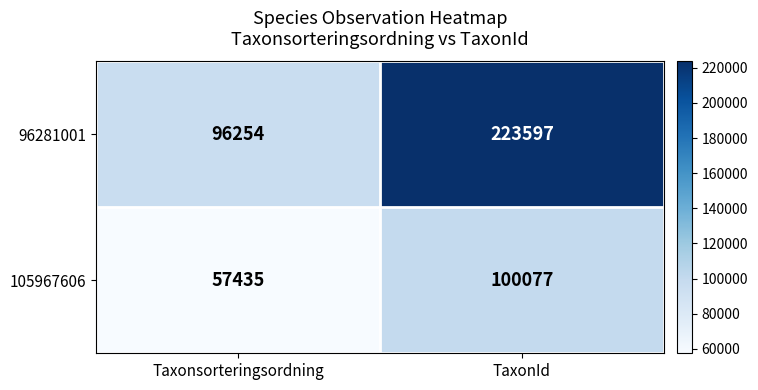

At how many categories does at least one series exceed 182794?

1